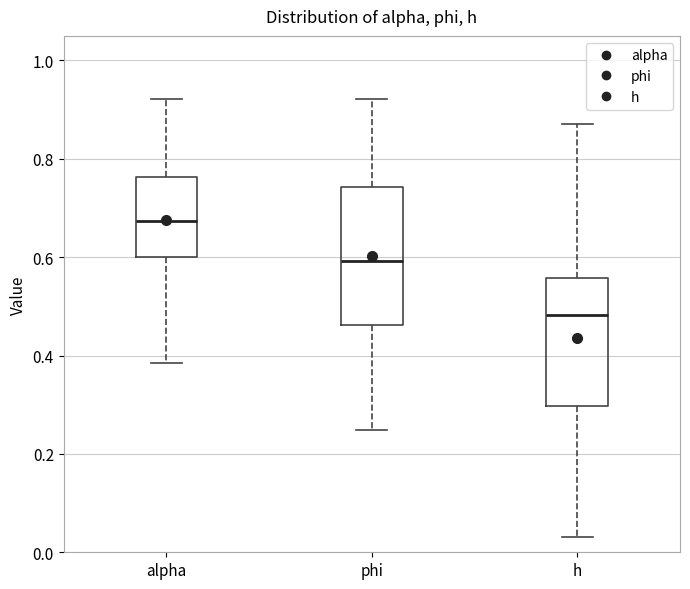

Reading left to right, read every box against the y-axis: the position of its median line, the range the box covers, and the ends of its whiskers. The values are not printed on the chart, so give them approximately, as read against the axis.

alpha: median 0.68, box 0.60 to 0.76, whiskers 0.38 to 0.92
phi: median 0.60, box 0.46 to 0.74, whiskers 0.24 to 0.92
h: median 0.48, box 0.30 to 0.56, whiskers 0.04 to 0.88